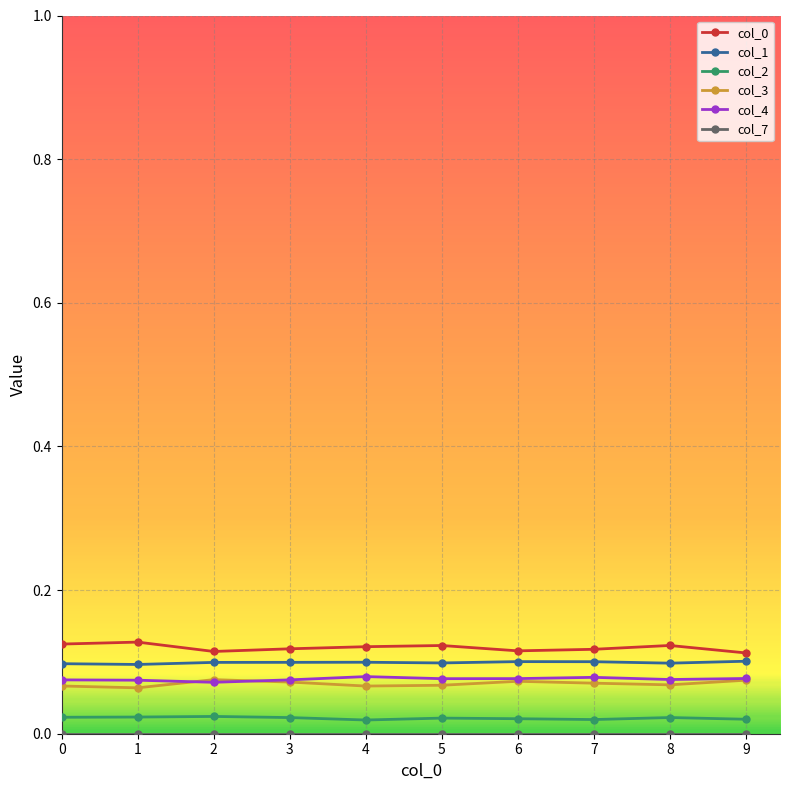

The value of col_0 at 1 is 0.0. True or false?

False